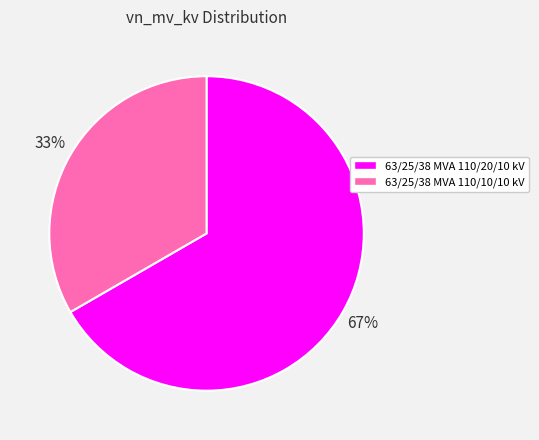

Which slice is the smallest?

63/25/38 MVA 110/10/10 kV